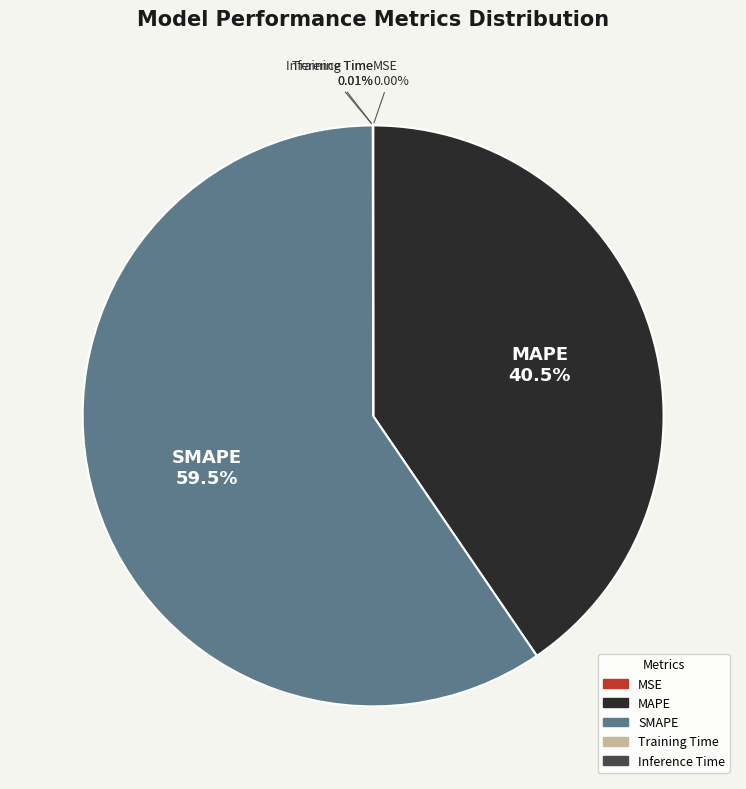

What is the largest slice in the pie chart?

SMAPE